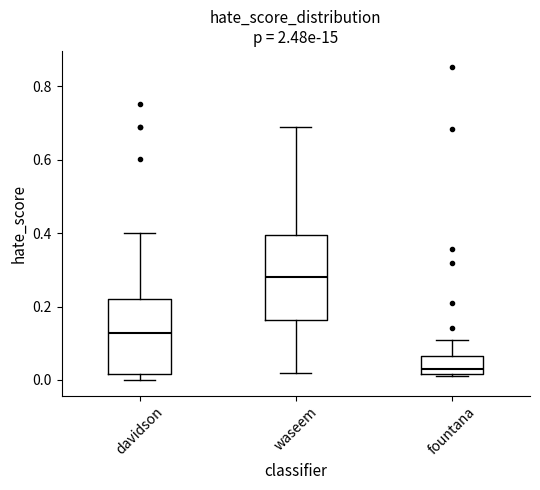

Which box is the tallest, from its lower edge to its upper edge?

waseem